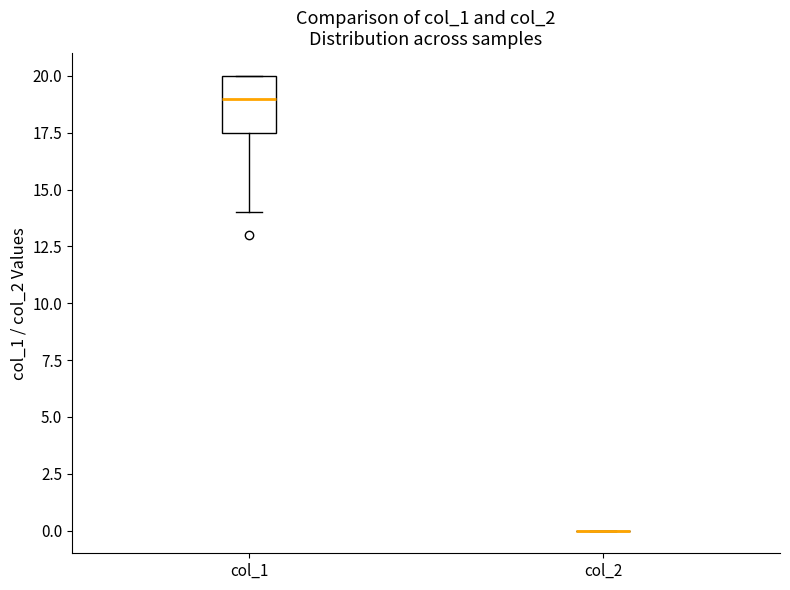

Reading left to right, read every box against the y-axis: the position of its median line, the range the box covers, and the ends of its whiskers. The values are not printed on the chart, so give them approximately, as read against the axis.

col_1: median 19.0, box 17.5 to 20.0, whiskers 14.0 to 20.0
col_2: box collapsed to a line at 0.0, whiskers 0.0 to 0.0